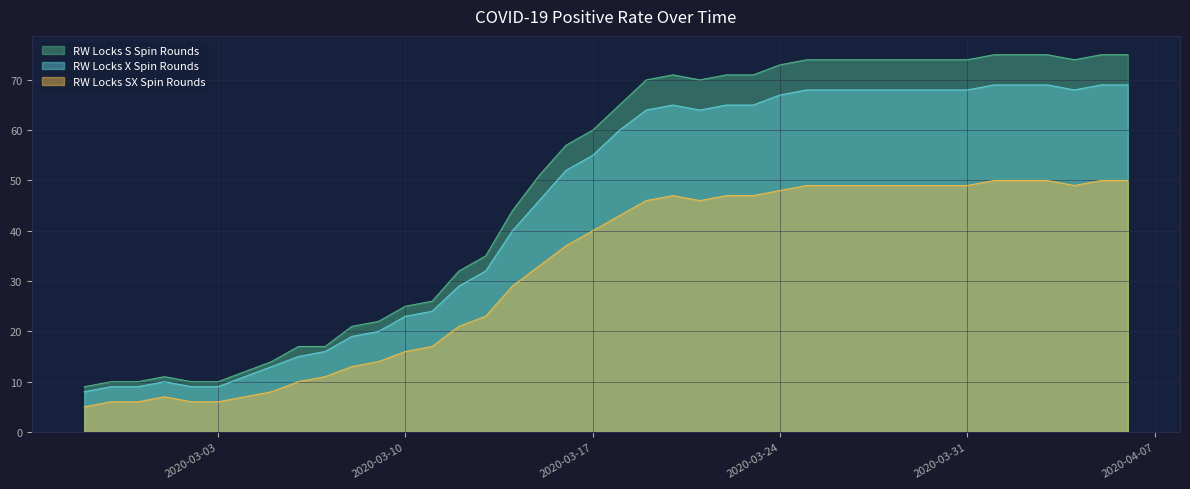

Where does the RW Locks SX Spin Rounds series first go above 43?

2020-03-19